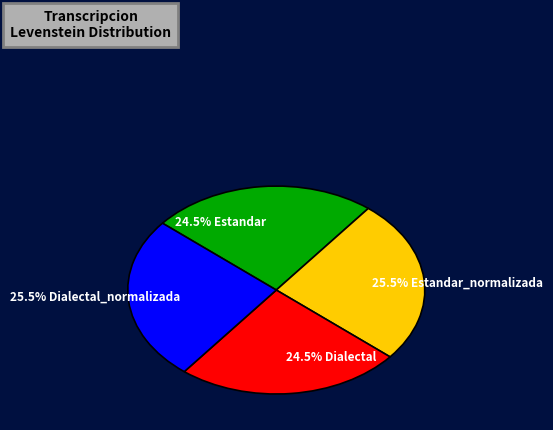

Between 25.5% Estandar_normalizada and 24.5% Estandar, which is larger?

25.5% Estandar_normalizada